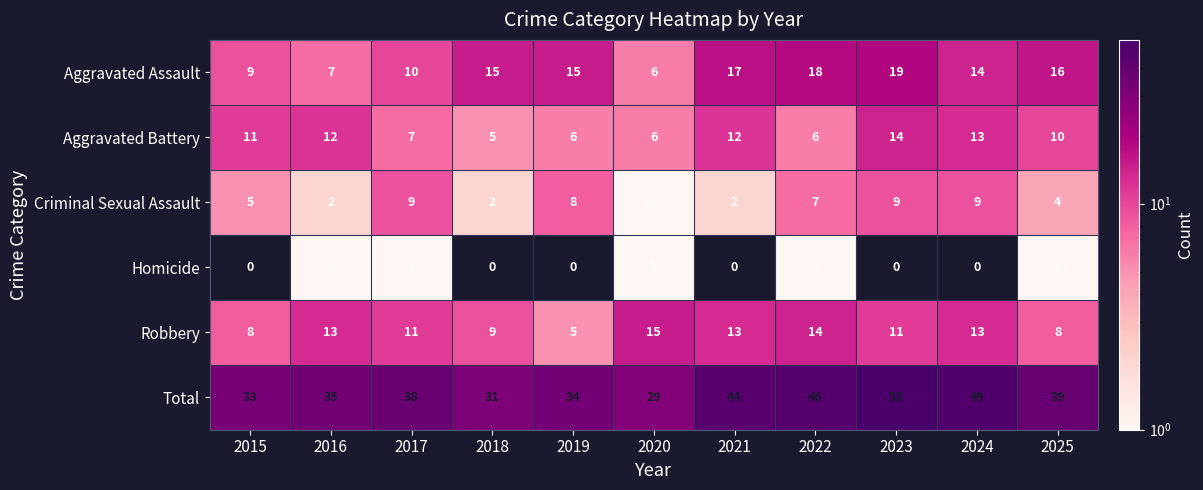

True or false: Total has a value of 24 at 2016.

False